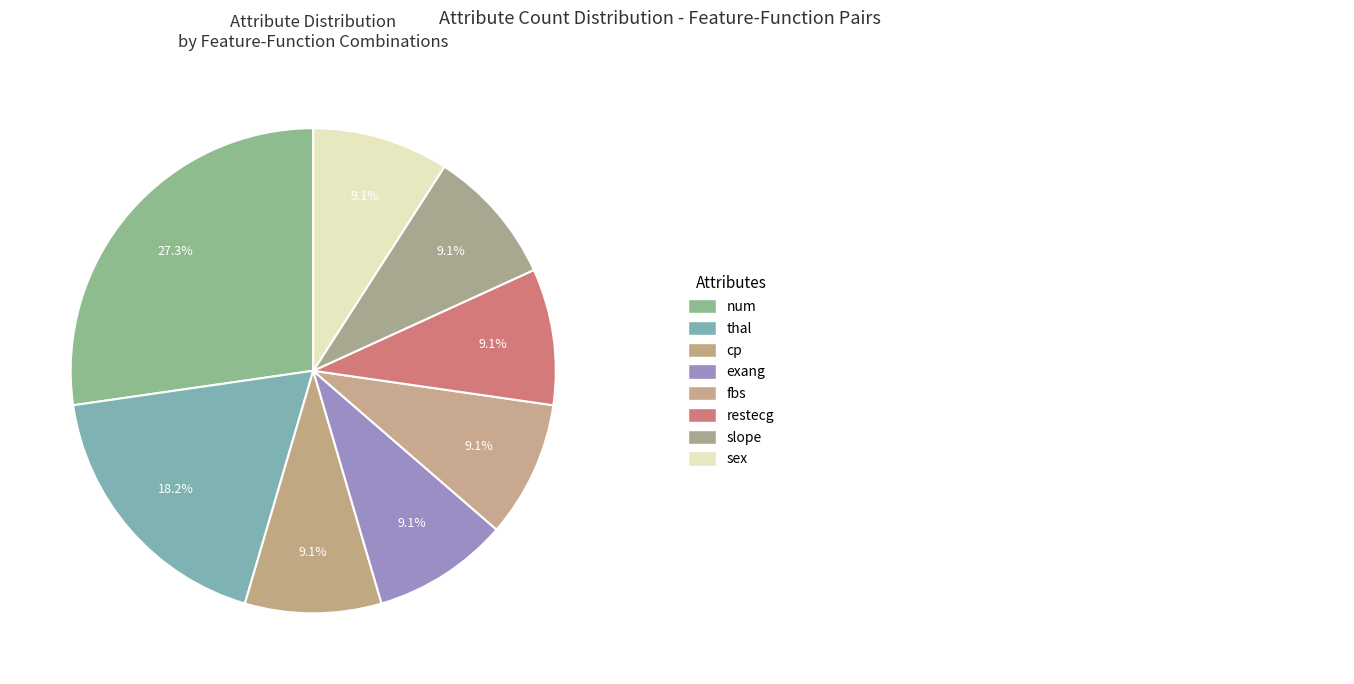

How many segments does this pie chart have?

8